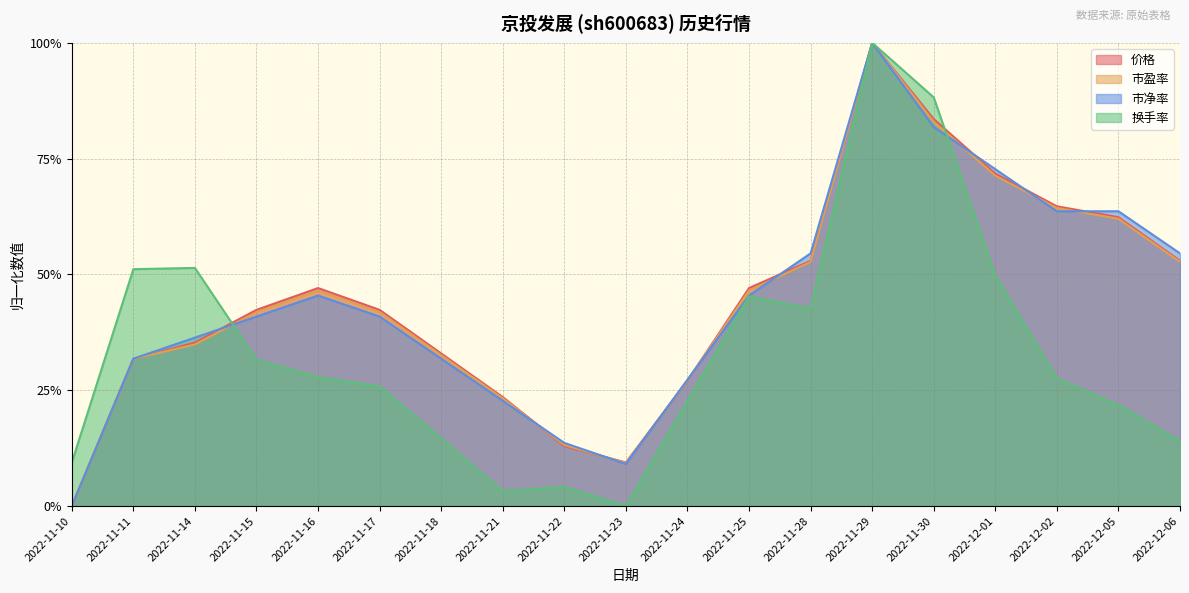

What is the sum of all 市净率 values?

8.4